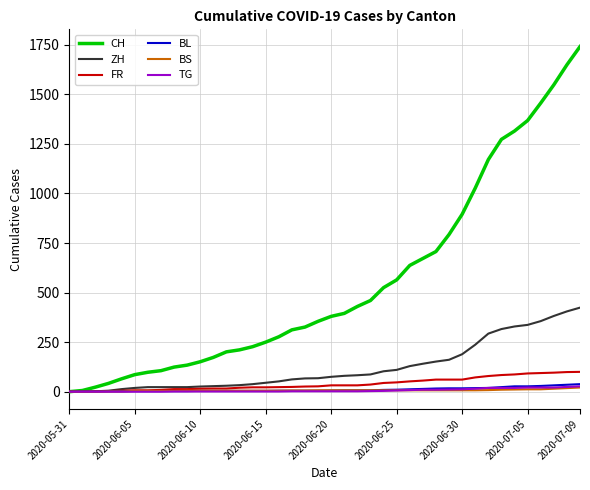

Which series has the largest total across all categories?

CH